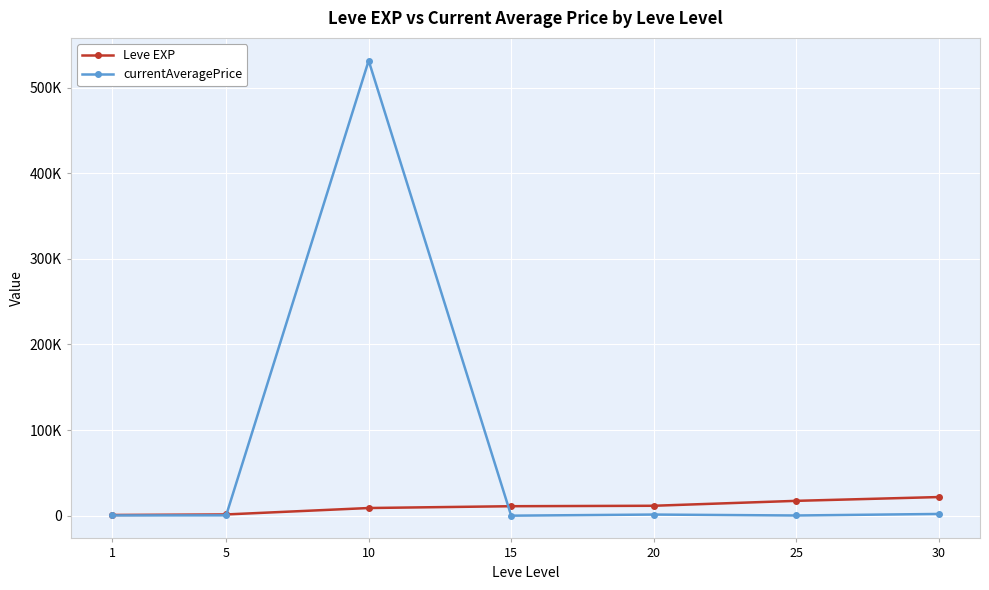

List the series in order of their overall mean, highest first.

currentAveragePrice, Leve EXP